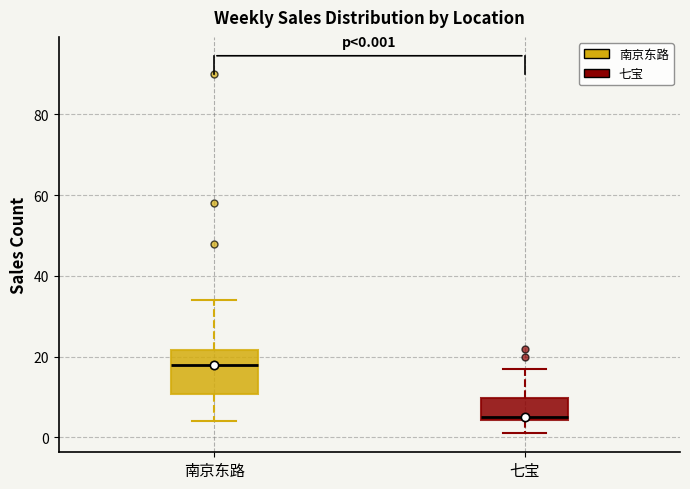

Which box's median line is the highest?

南京东路